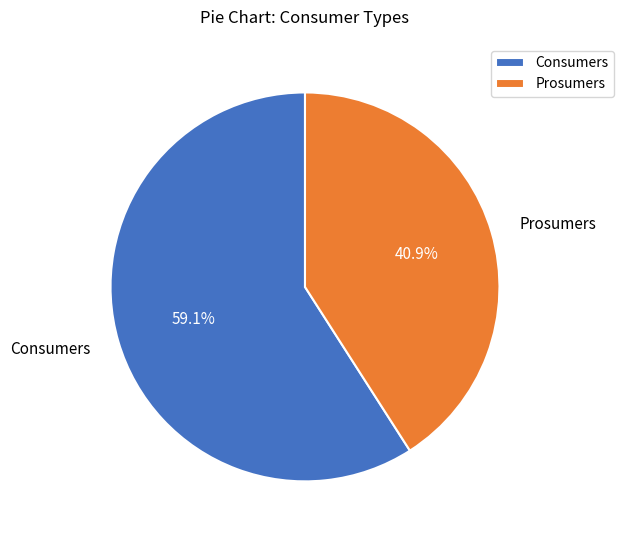

True or false: Consumers accounts for 48% of the total.

False